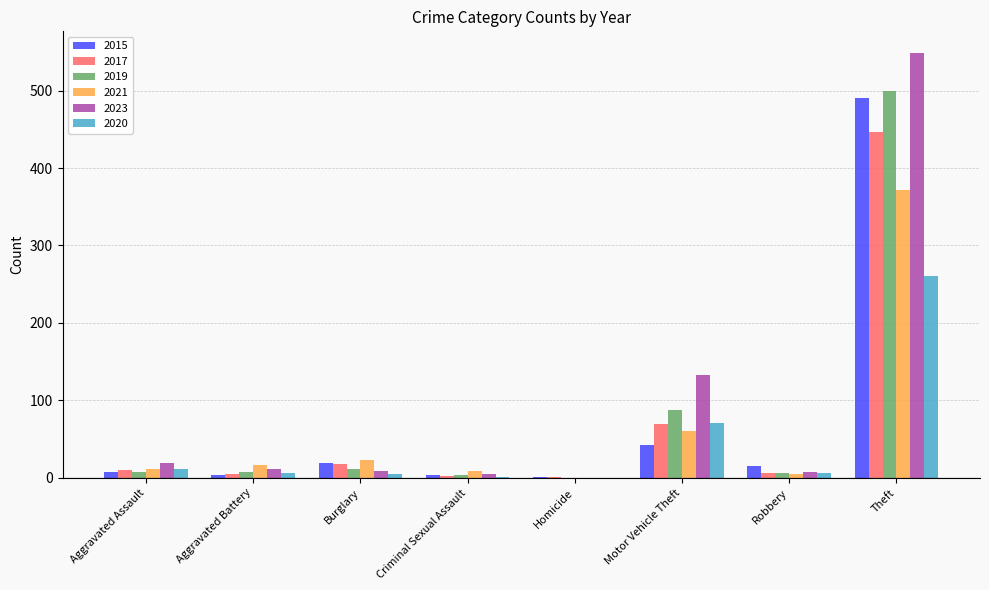

At which label is 2017 closest to 224?

Motor Vehicle Theft